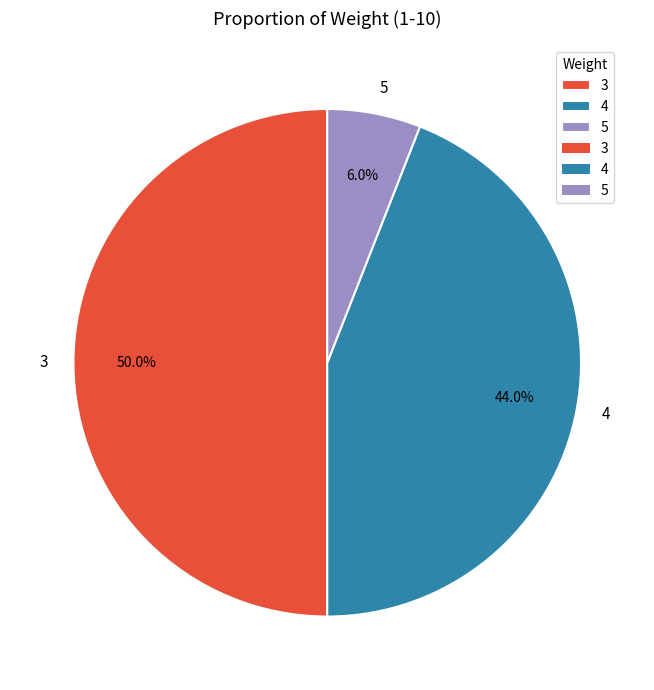

How much of the chart is everything except 3?

50.0%